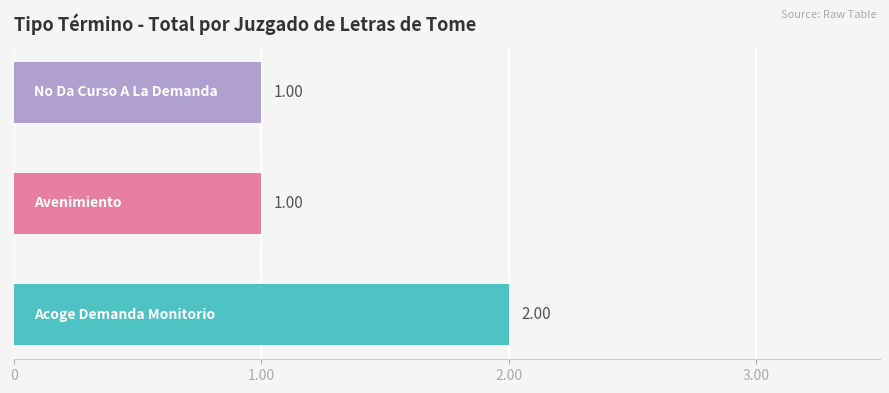

What is the sum of all values?

4